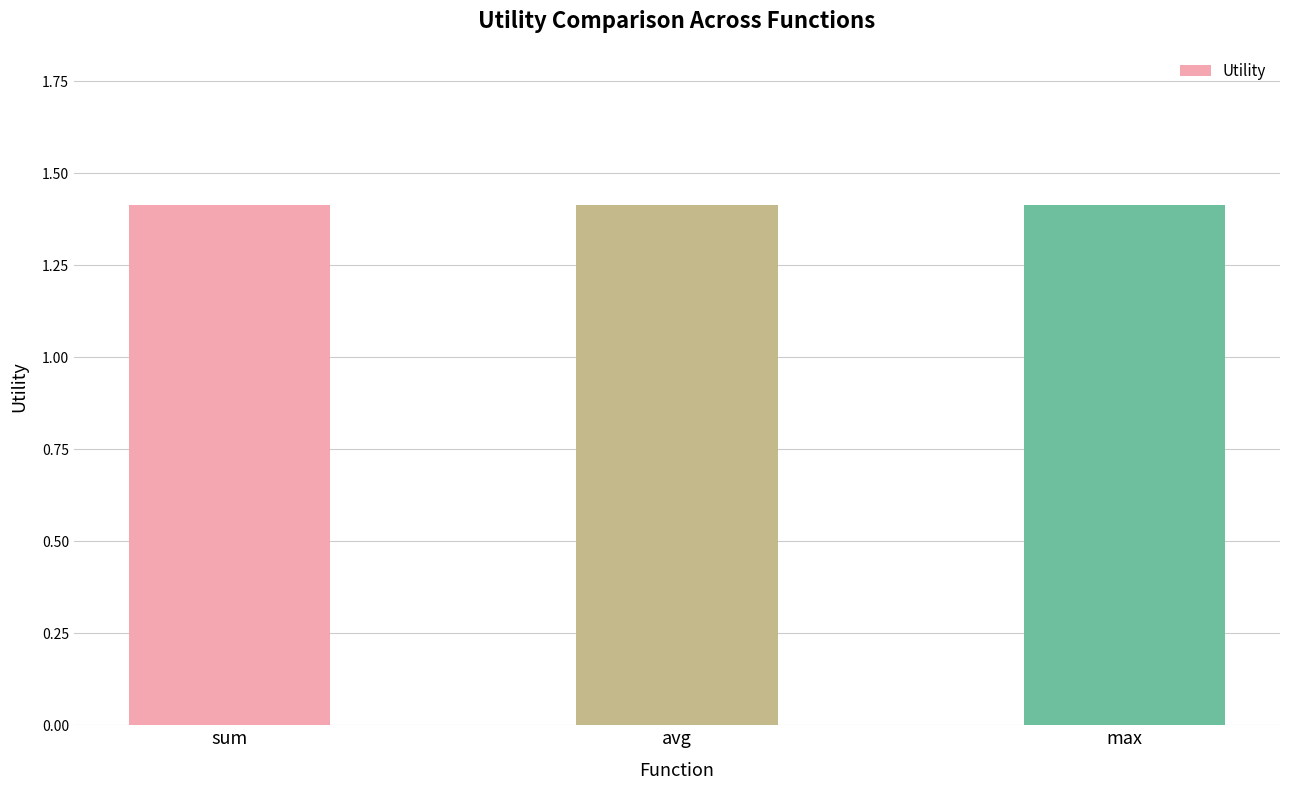

List the labels in order of avg_Utility value, smallest first.

sum, avg, max